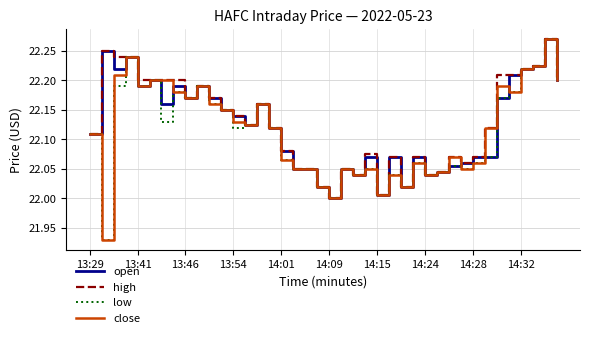

What is the label of the 2nd point from the right?

38